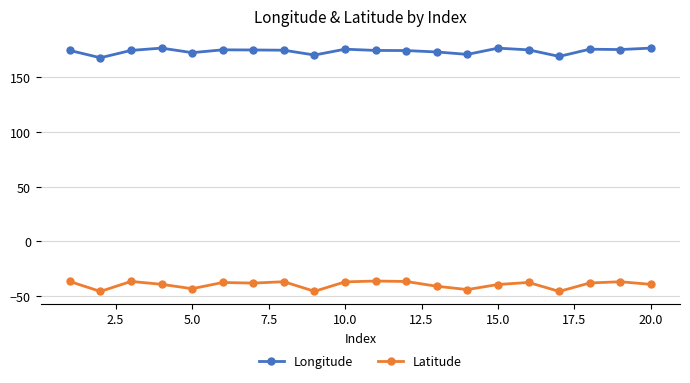

Which series has the largest total across all categories?

Longitude